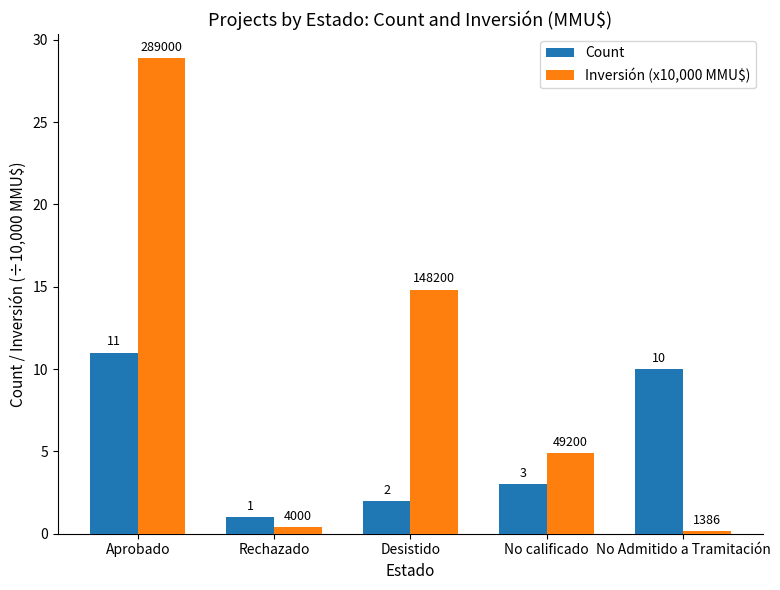

Which series has the largest range (max minus min)?

Inversión (x10,000 MMU$)